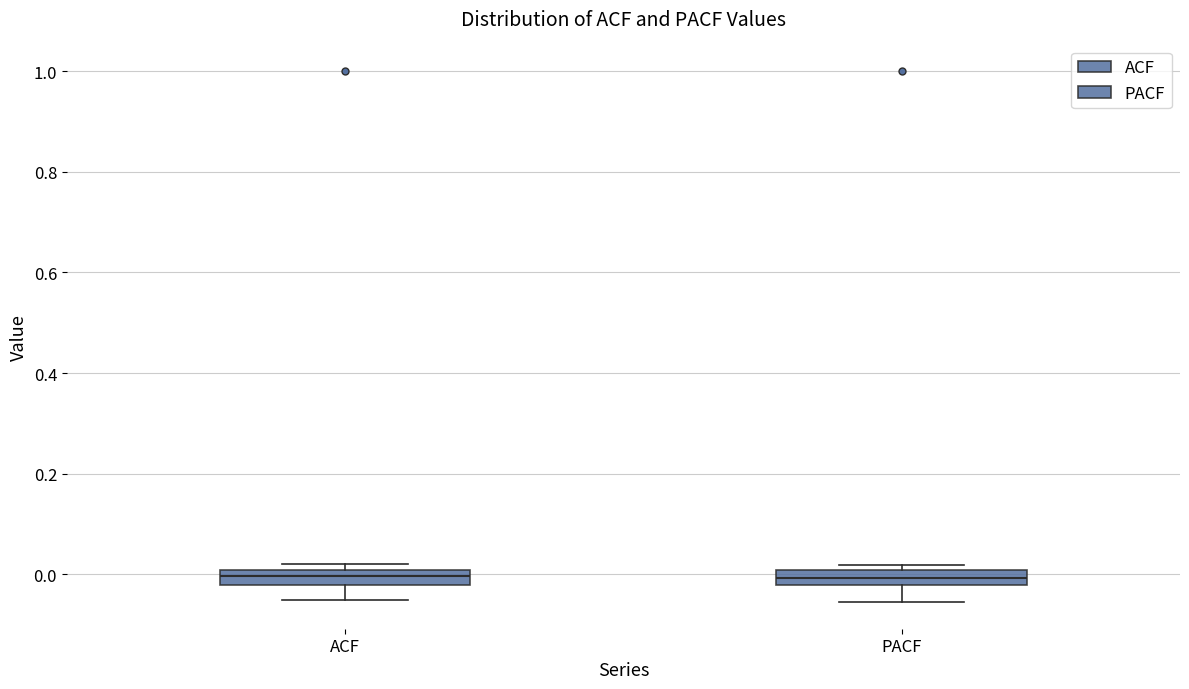

Reading left to right, read every box against the y-axis: the position of its median line, the range the box covers, and the ends of its whiskers. The values are not printed on the chart, so give them approximately, as read against the axis.

ACF: median 0.00 (inside the box), box -0.02 to 0.00, whiskers -0.06 to 0.02
PACF: median 0.00 (inside the box), box -0.02 to 0.00, whiskers -0.06 to 0.02